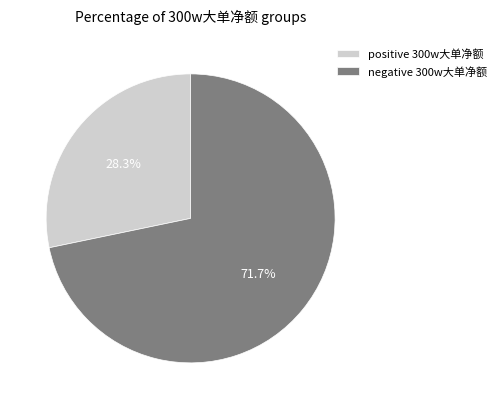

How many slices are in this pie chart?

2